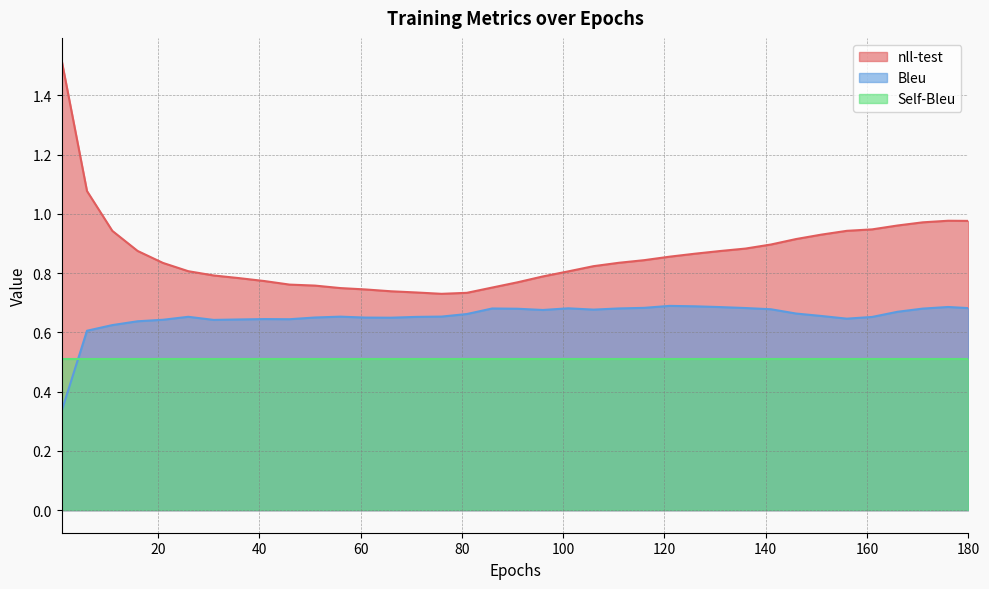

What is the difference between the maximum and second lowest values in the nll-test series?

0.8